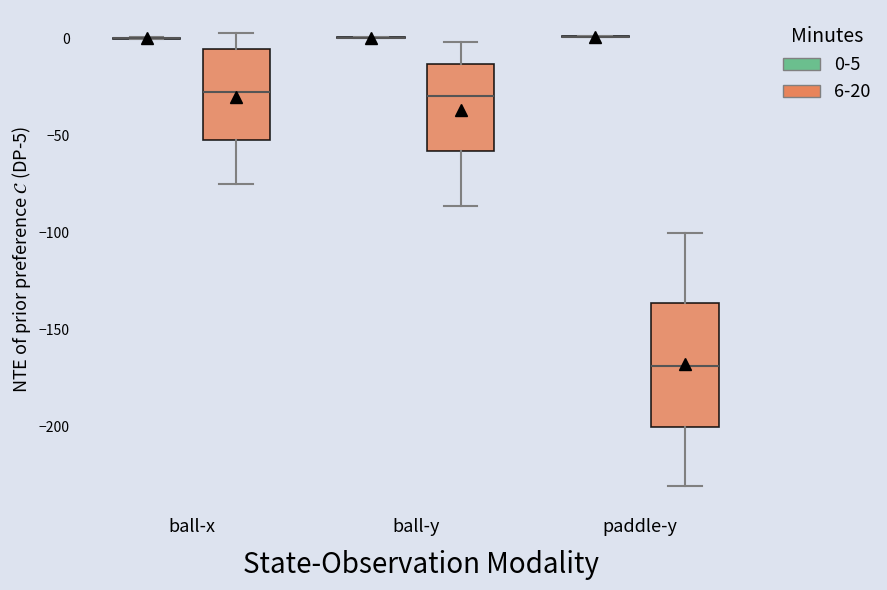

Reading left to right, read every box against the y-axis: the position of its median line, the range the box covers, and the ends of its whiskers. The values are not printed on the chart, so give them approximately, as read against the axis.

ball-x (0-5): box collapsed to a line at 0, whiskers 0 to 0
ball-x (6-20): median -25, box -50 to -5, whiskers -75 to 5
ball-y (0-5): box collapsed to a line at 0, whiskers 0 to 0
ball-y (6-20): median -30, box -60 to -15, whiskers -85 to 0
paddle-y (0-5): box collapsed to a line at 0, whiskers 0 to 0
paddle-y (6-20): median -170, box -200 to -135, whiskers -230 to -100